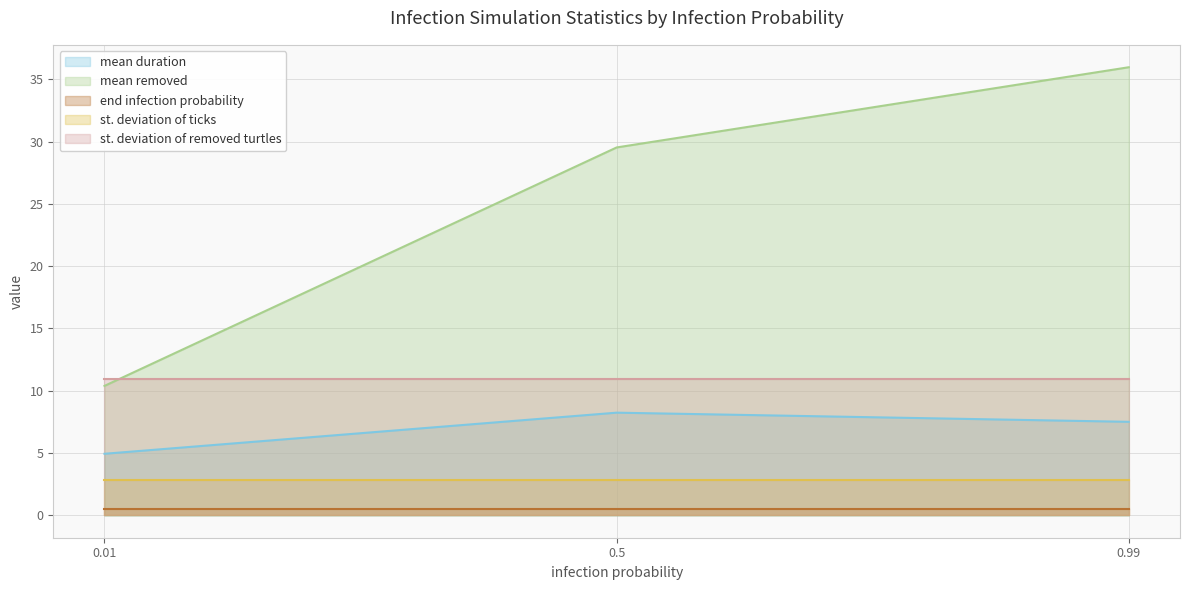

The value of st. deviation of removed turtles at 0.99 is 6.7. True or false?

False